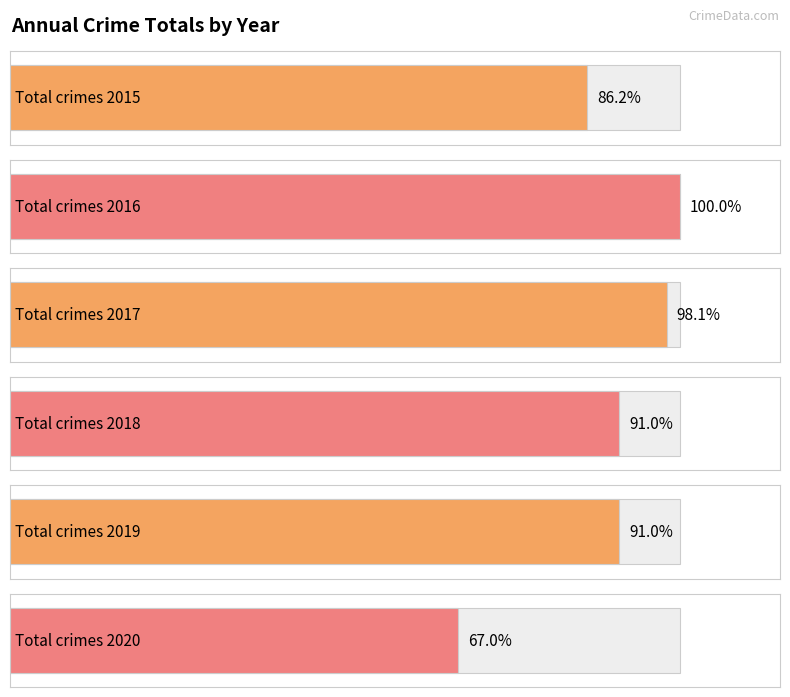

Which series has the largest total across all categories?

2016